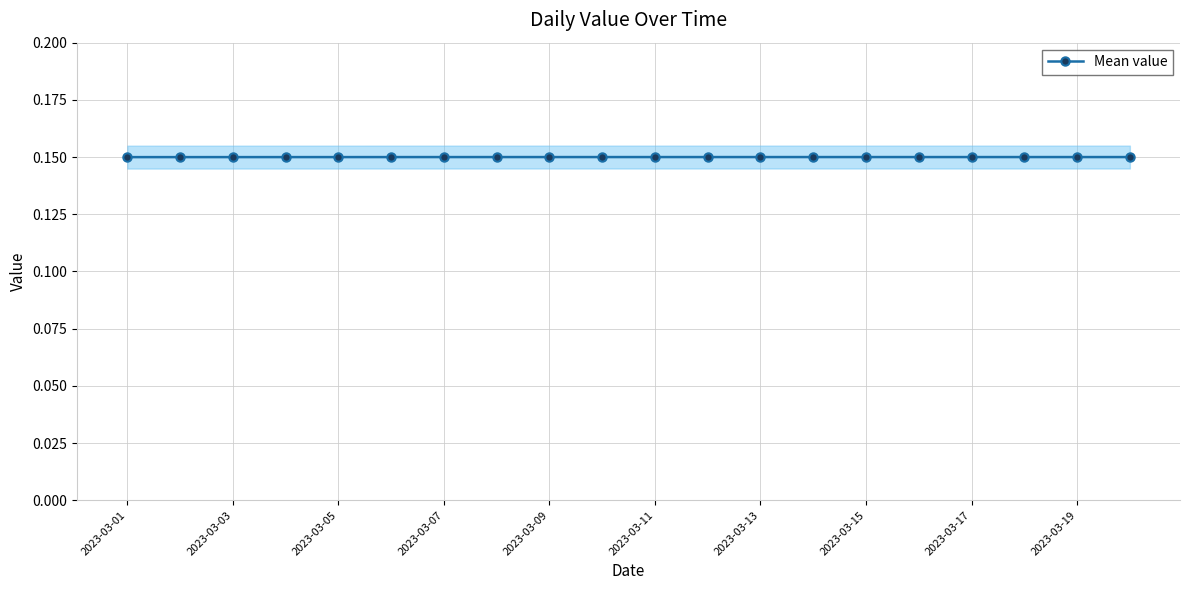

The Mean value series shows 0.2 at 2023-03-07. True or false?

False